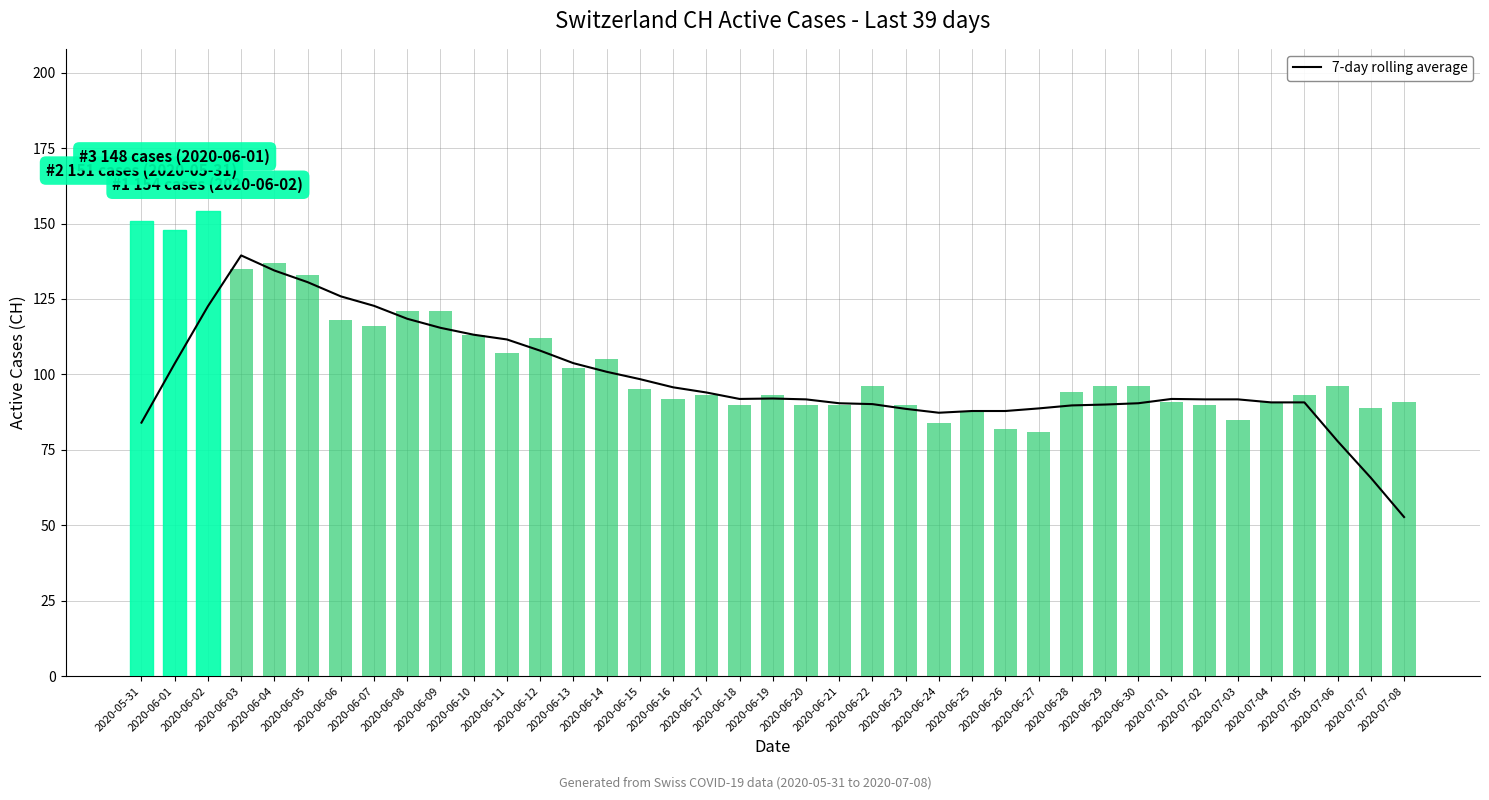

List the series in order of their peak value, lowest first.

7-day rolling average, CH Active Cases